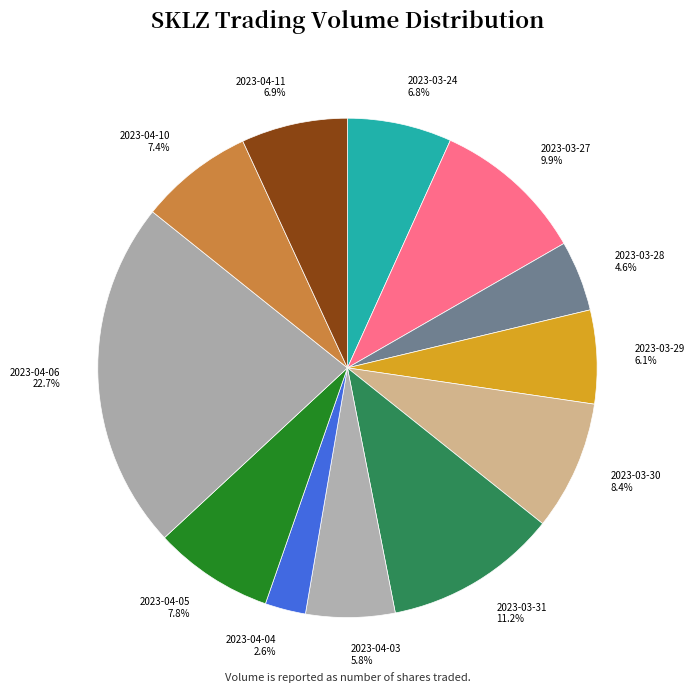

What percentage is the 2023-04-10 slice, to the nearest percent?

7%